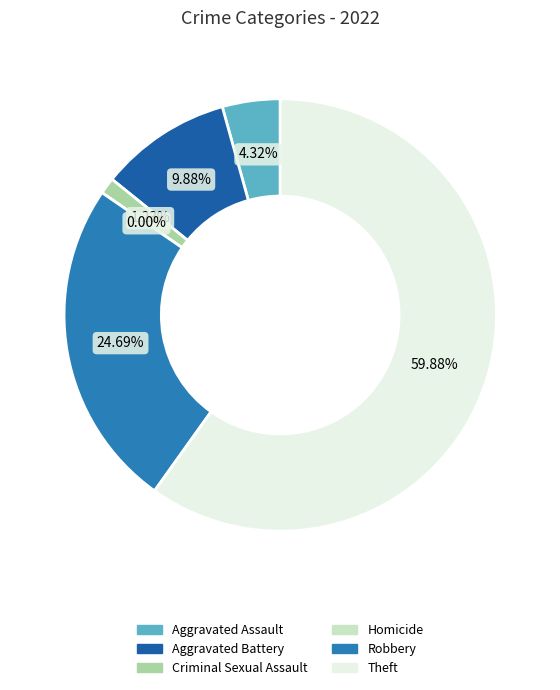

To the nearest percent, what portion does Criminal Sexual Assault represent?

1%